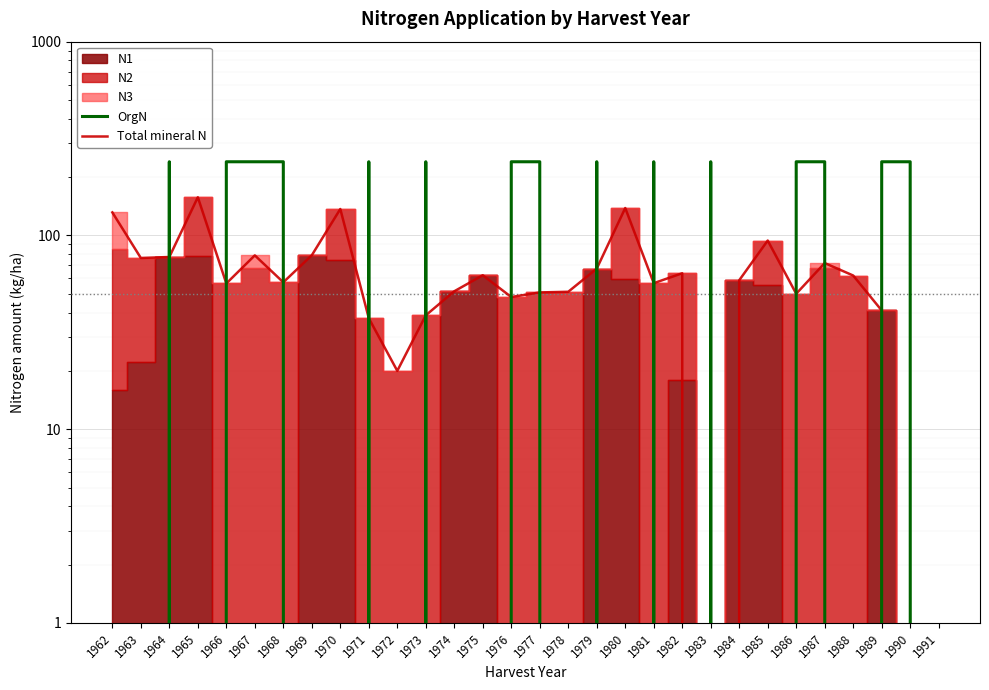

In OrgN, how many points are higher than both neighbors (excluding endpoints)?

6